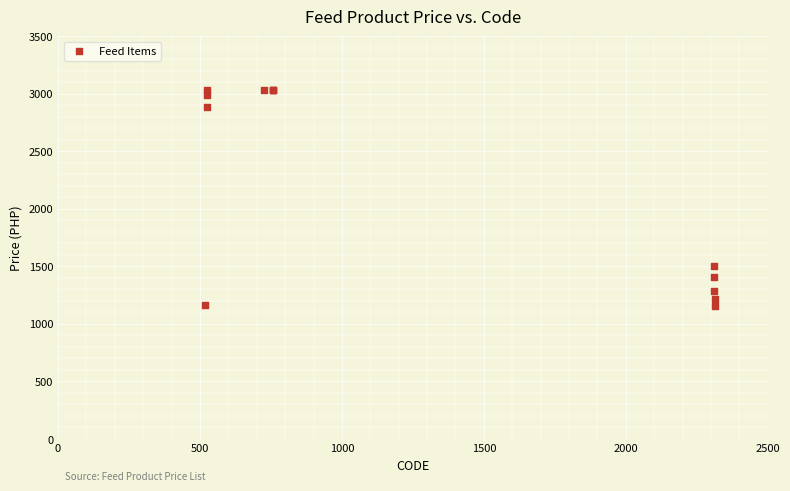

What Y value in the scatter plot is closest to 2092?

1503.8